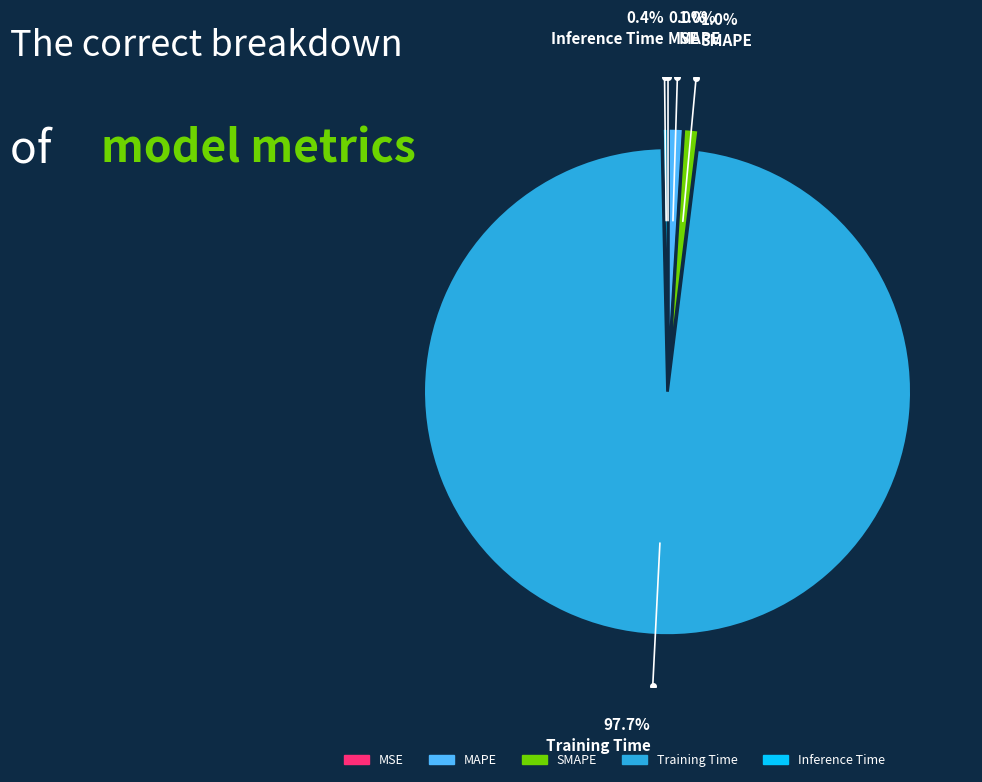

Is SMAPE the majority of the pie?

No